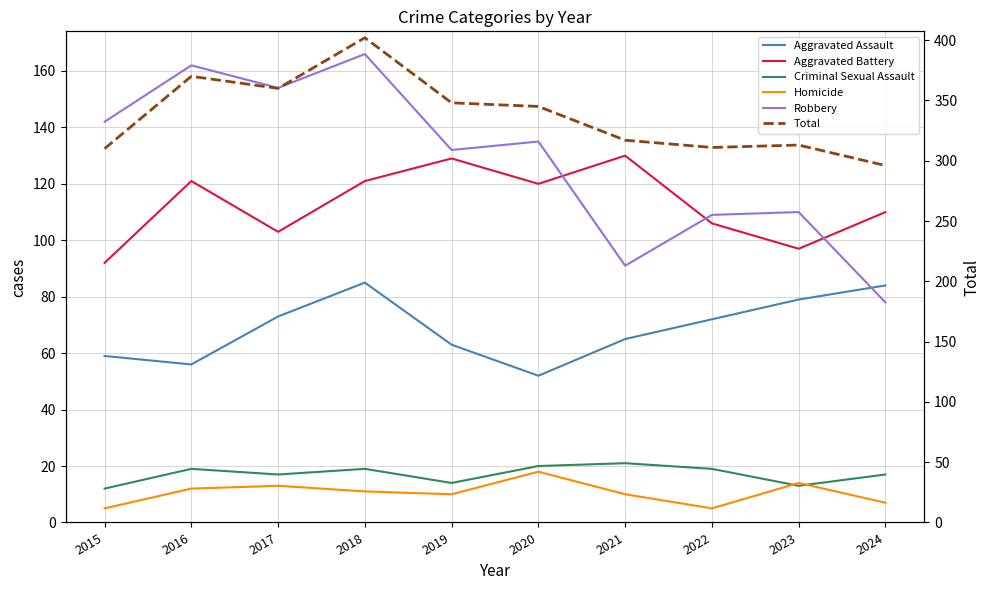

The value of Homicide at 2015 is 5. True or false?

True